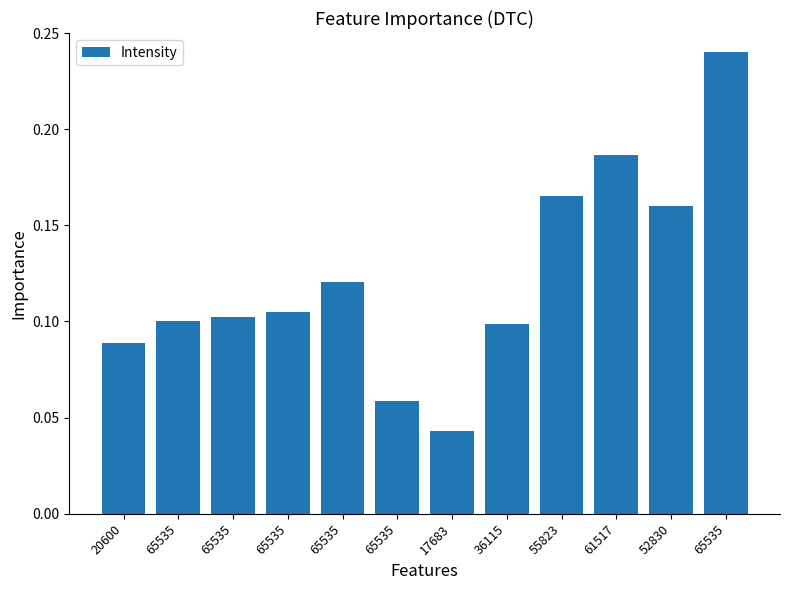

Does the chart contain any negative values?

No